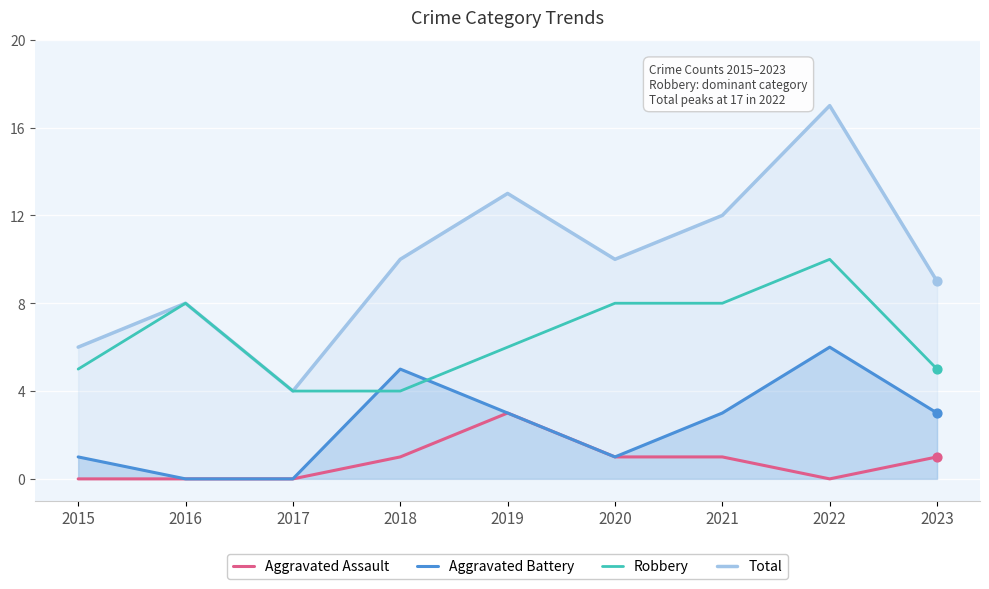

At how many categories does at least one series exceed 0?

9